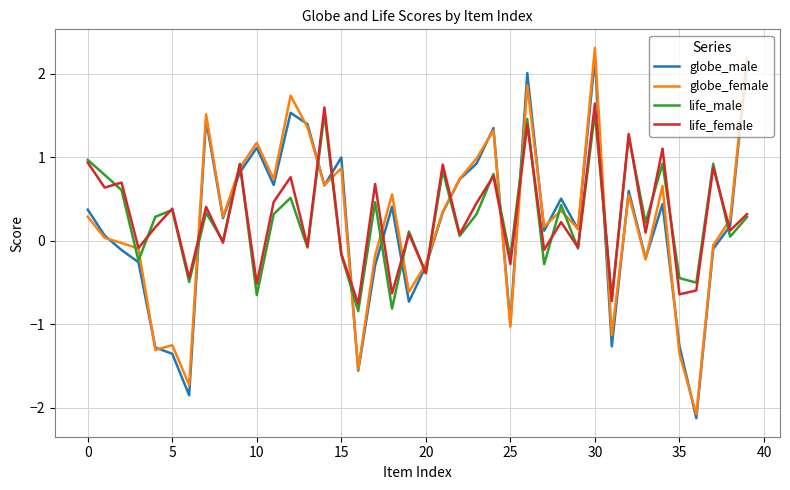

True or false: globe_male and life_female intersect in this chart.

True